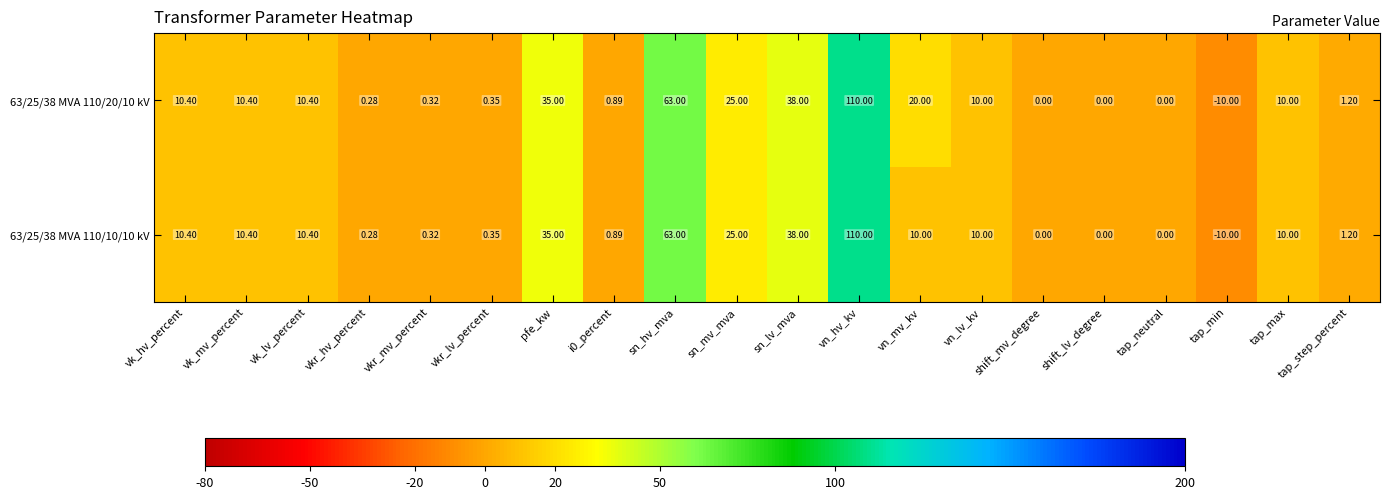

Is the value of 63/25/38 MVA 110/10/10 kV at i0_percent greater than the value of 63/25/38 MVA 110/20/10 kV at sn_hv_mva?

No